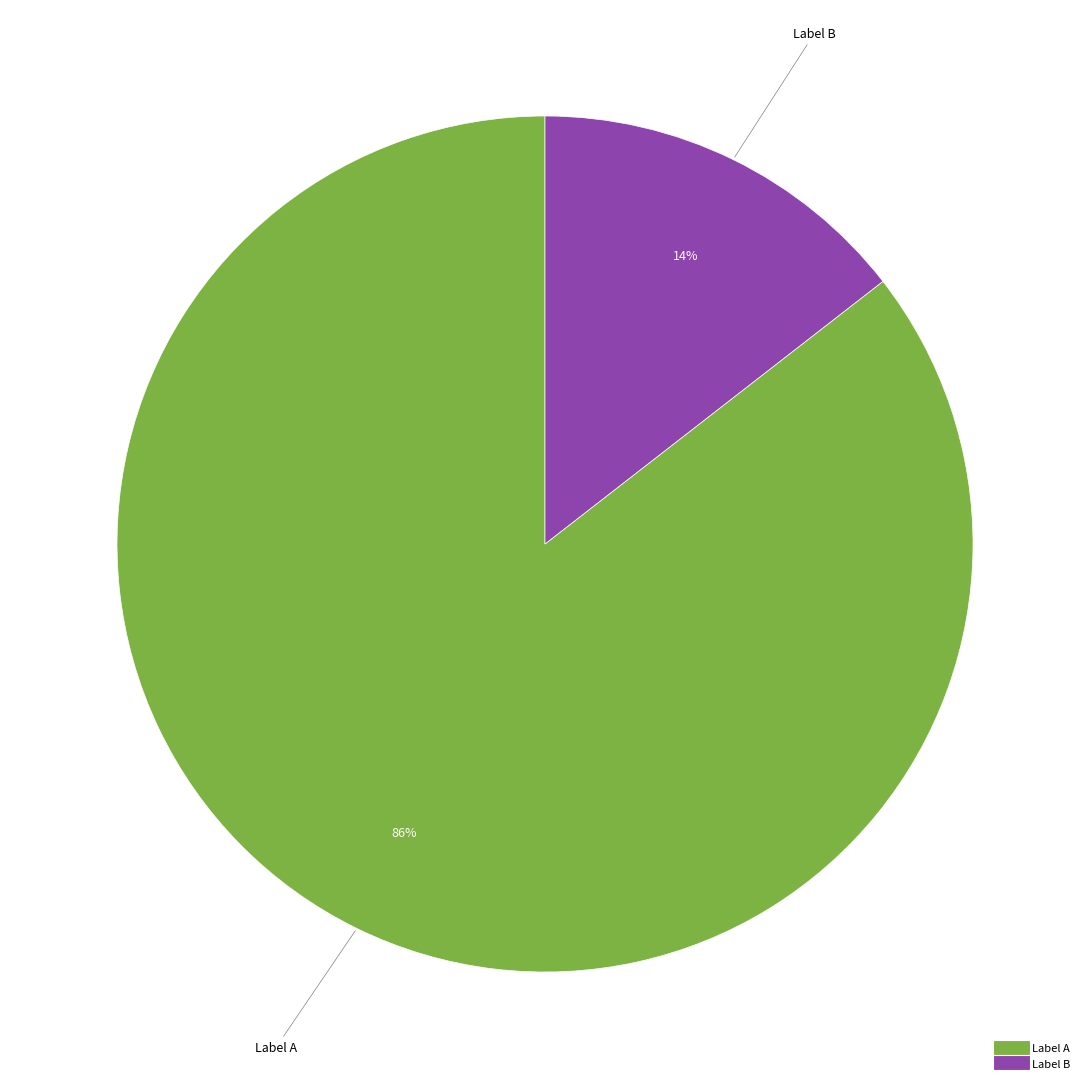

To the nearest percent, what is the average slice percentage?

50%